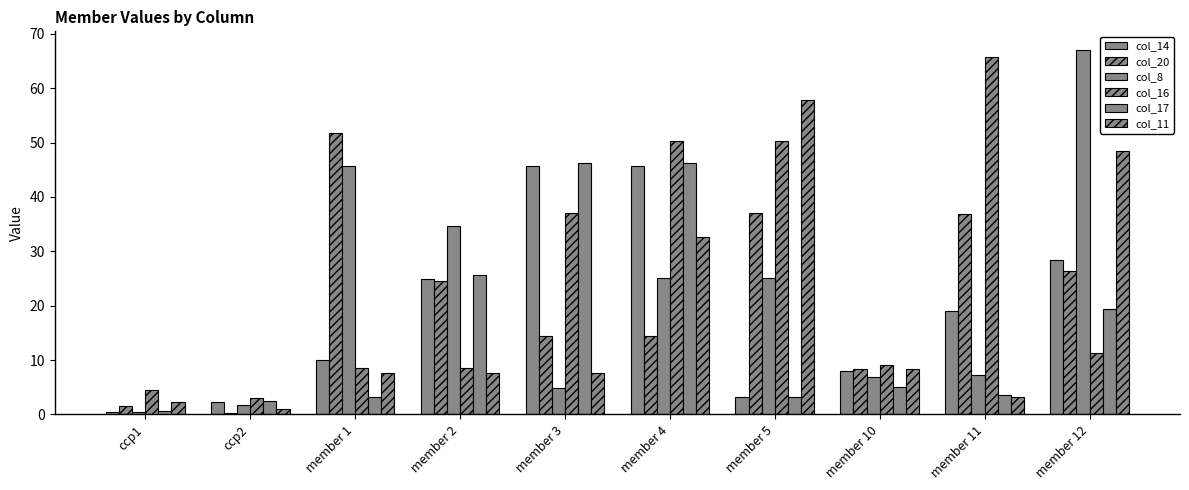

Are the bars grouped side by side (vs. stacked)?

Yes